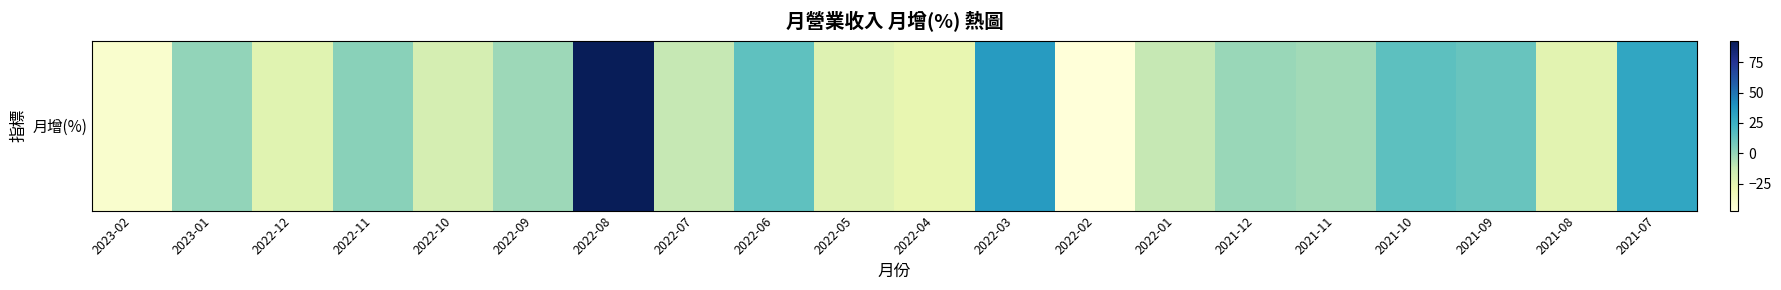

What is the change in value from 2022-04 to 2022-03?

+61.9